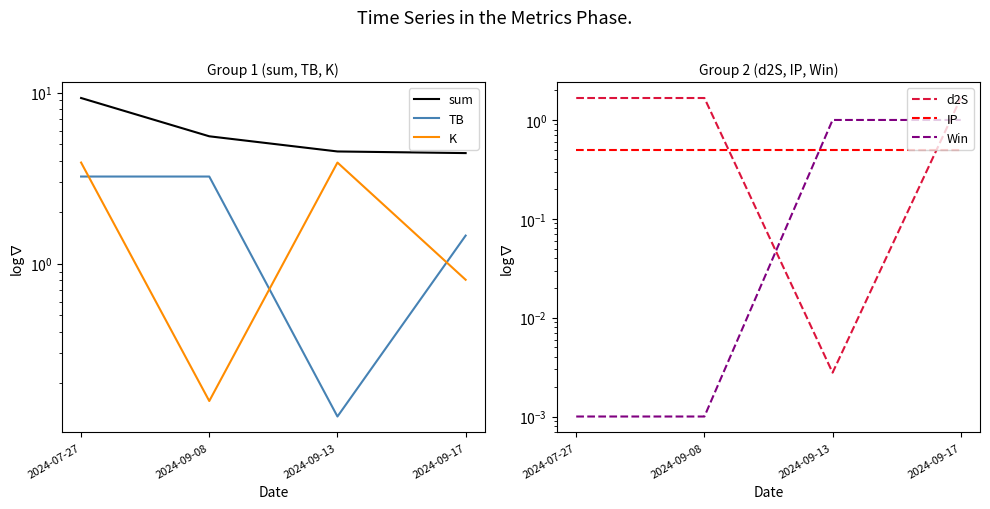

True or false: K and TB cross at least once.

True